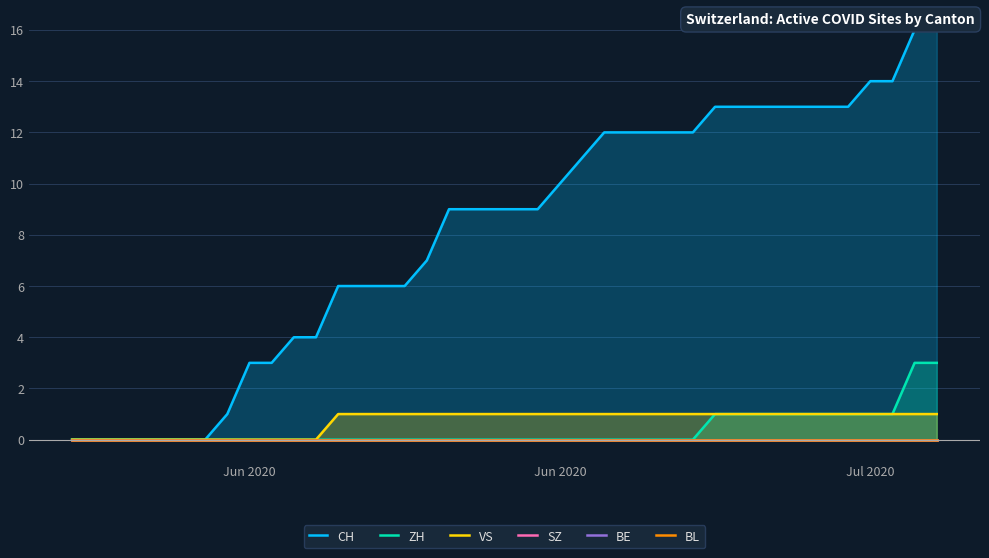

Which category has the lowest value in the SZ series?

Jun 2020